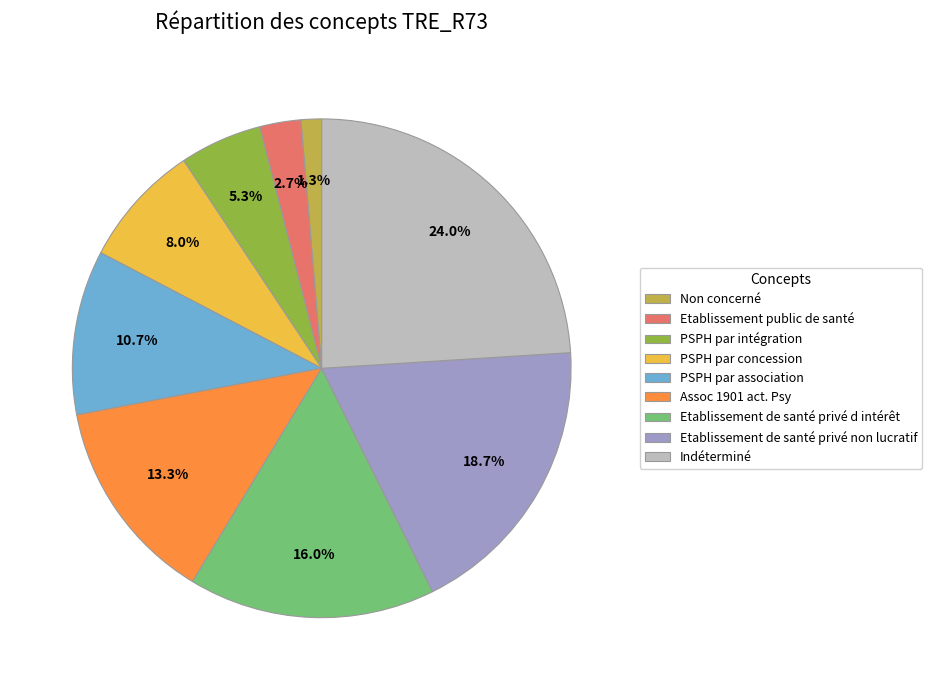

What percentage is the Etablissement de santé privé non lucratif slice, to the nearest percent?

19%